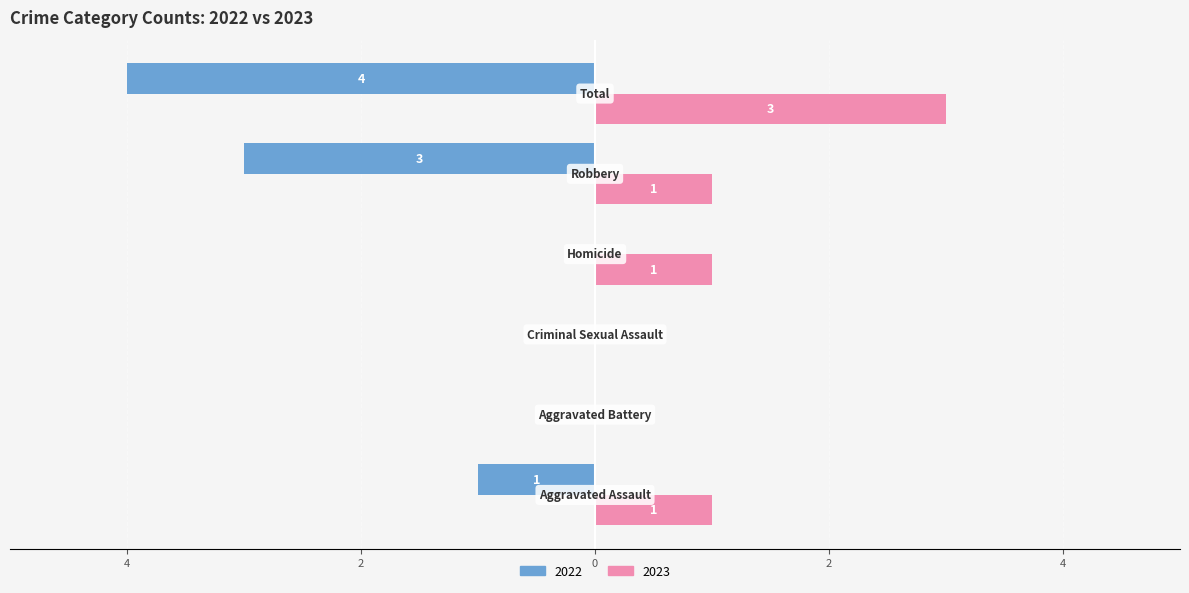

Which series has the widest spread of values?

2022